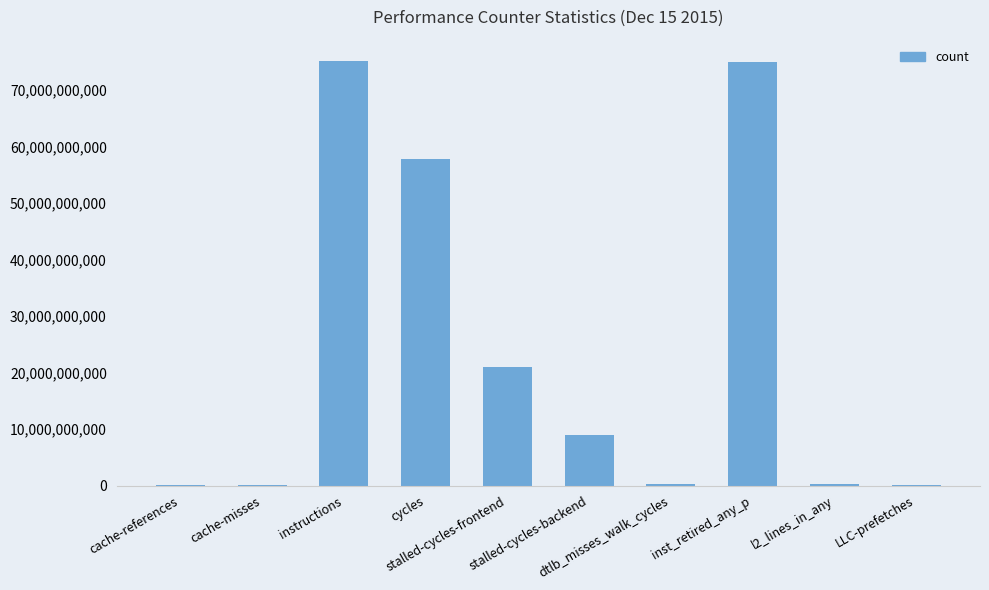

What is the maximum value shown in the chart?

75197349200